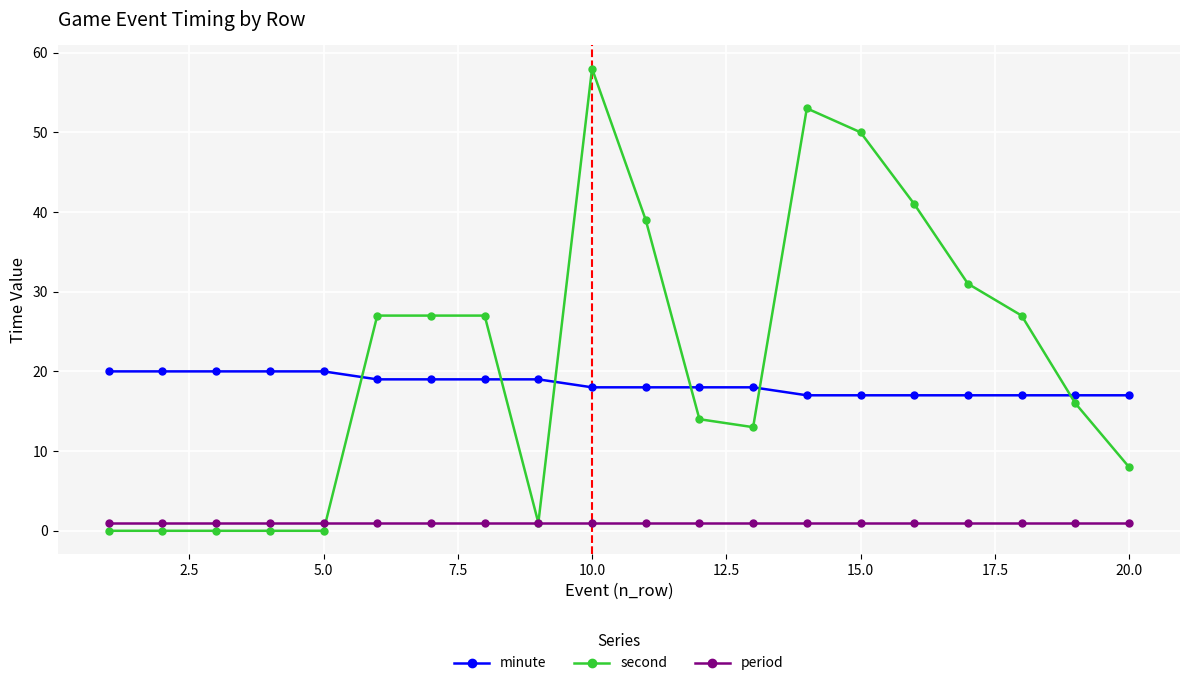

Rank the series by their average value, from lowest to highest.

period, minute, second